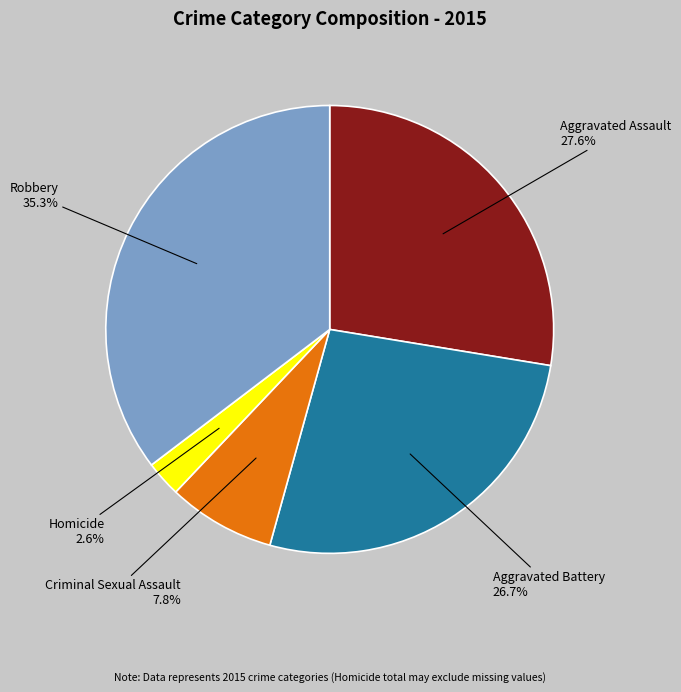

Does any single category account for the majority?

No